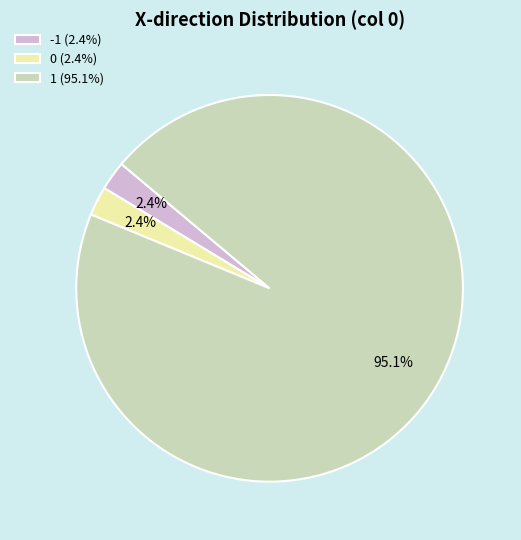

How much of the chart is everything except -1?

97.6%